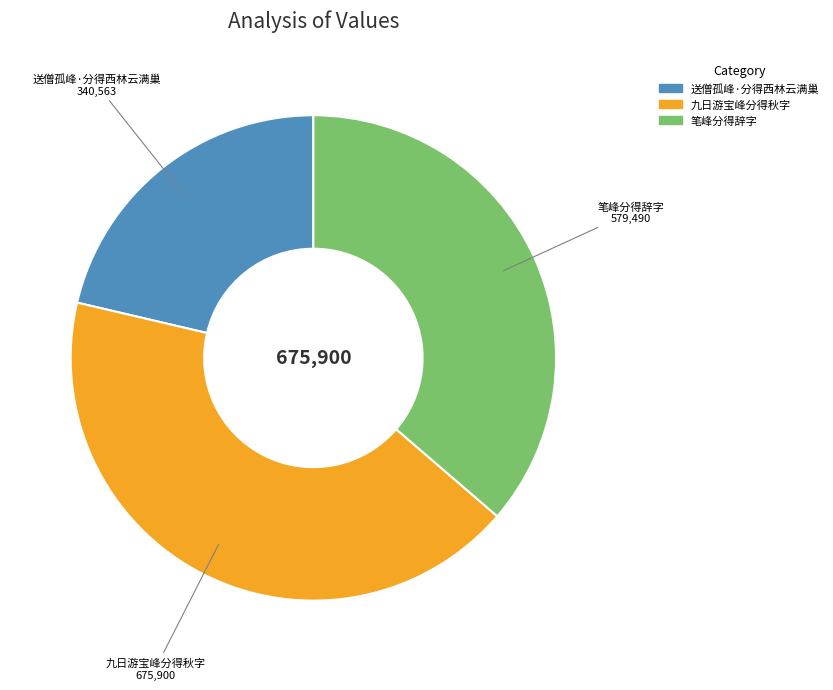

Is 九日游宝峰分得秋字 the majority of the pie?

No